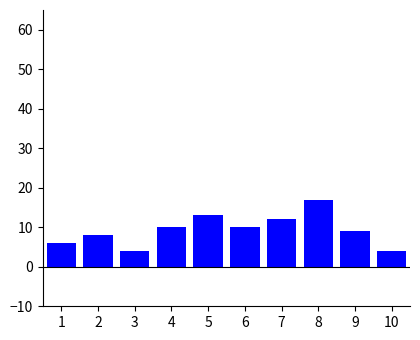

Reading left to right, what are all the values shown in this chart?

6	8	4	10	13	10	12	17	9	4